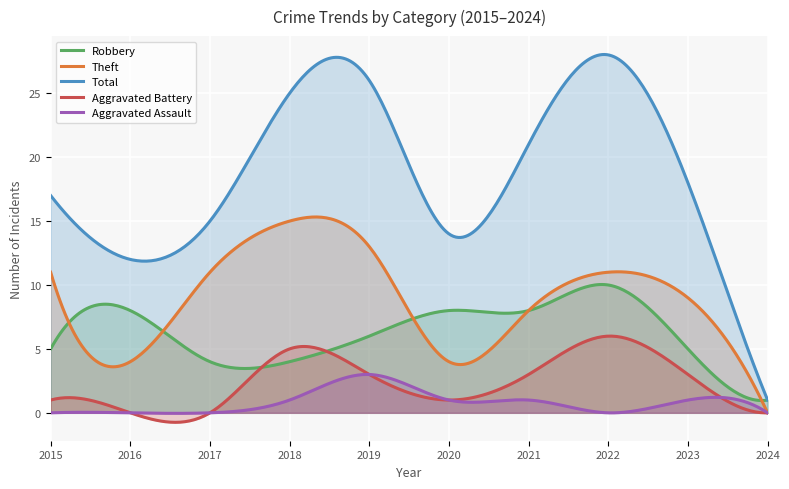

Which series has the largest total across all categories?

Total